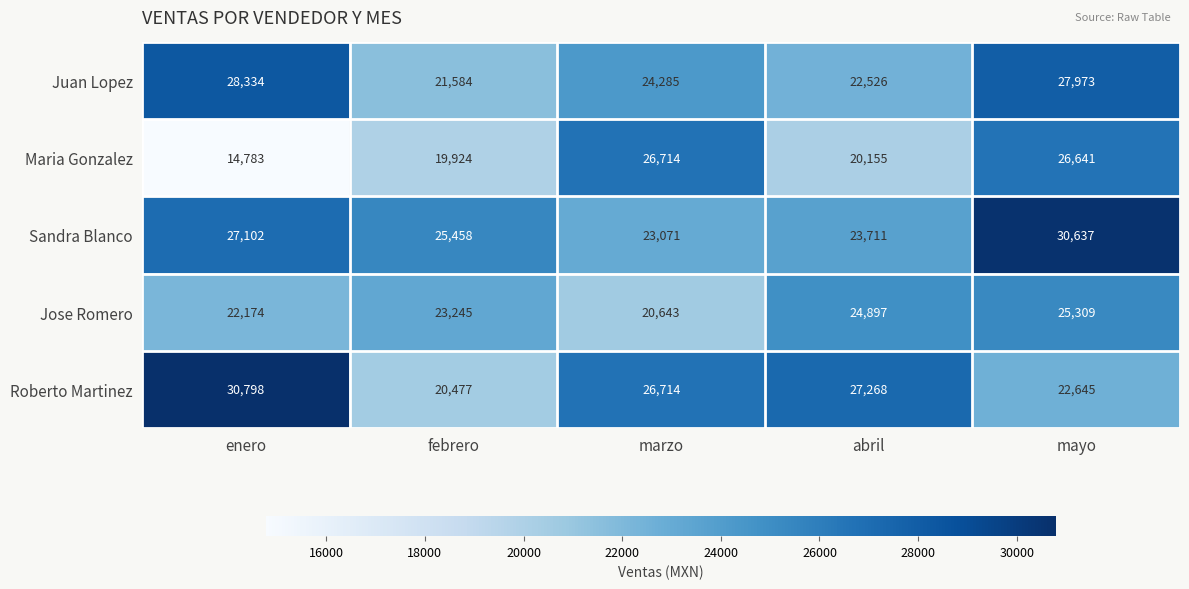

What is the total value across all series at marzo?

121427